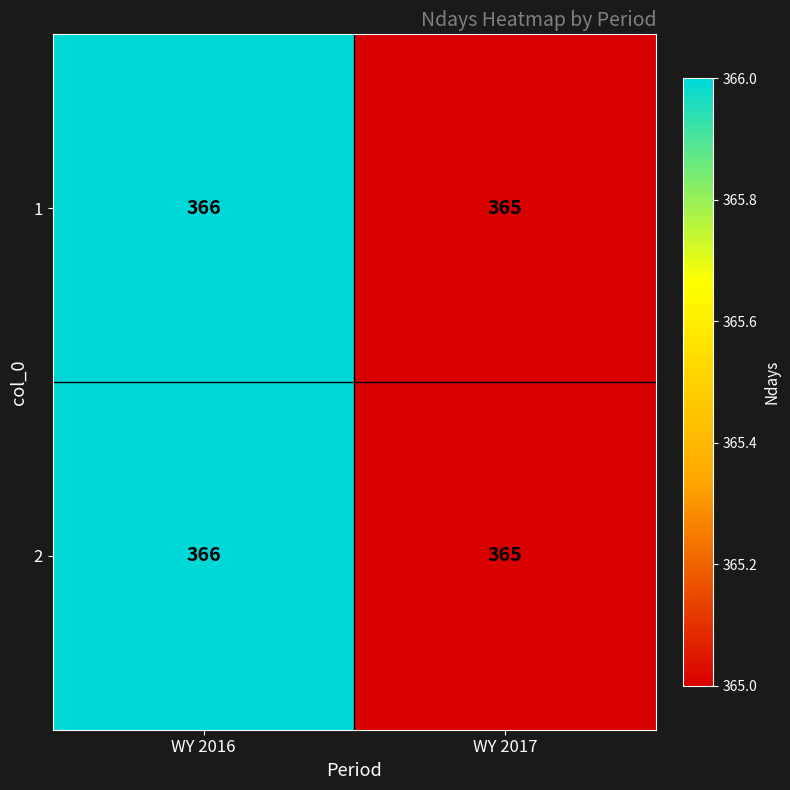

Rank the categories by 1 value from lowest to highest.

WY 2017, WY 2016